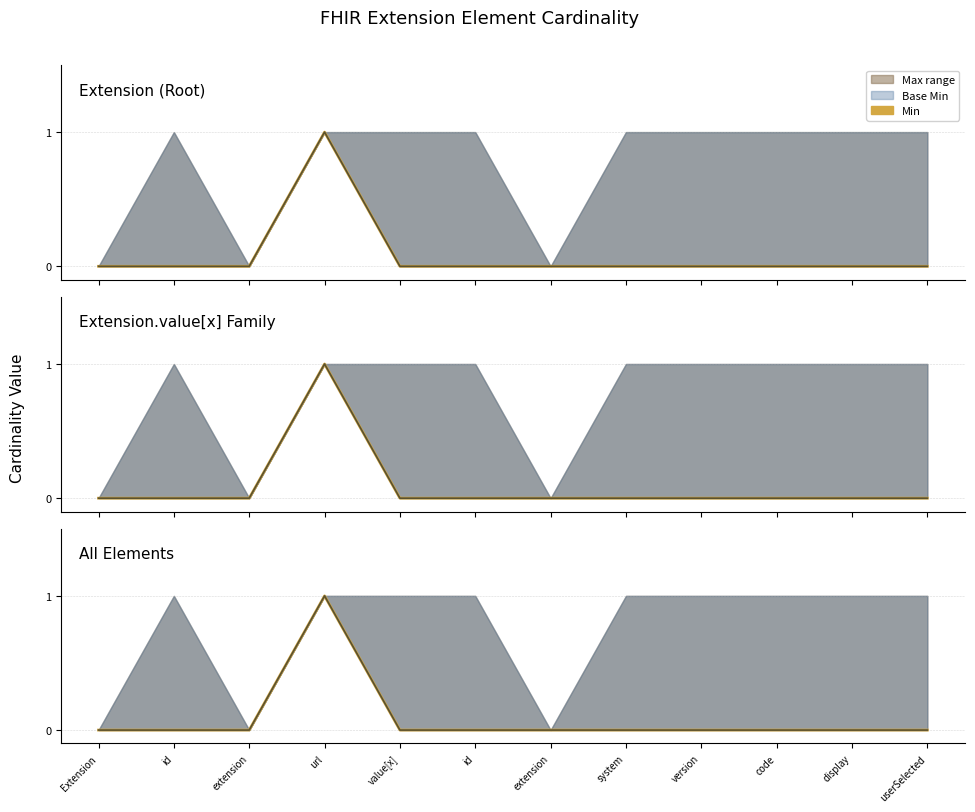

Rank the categories by Min value from highest to lowest.

url, Extension, id, extension, value[x], id, extension, system, version, code, display, userSelected